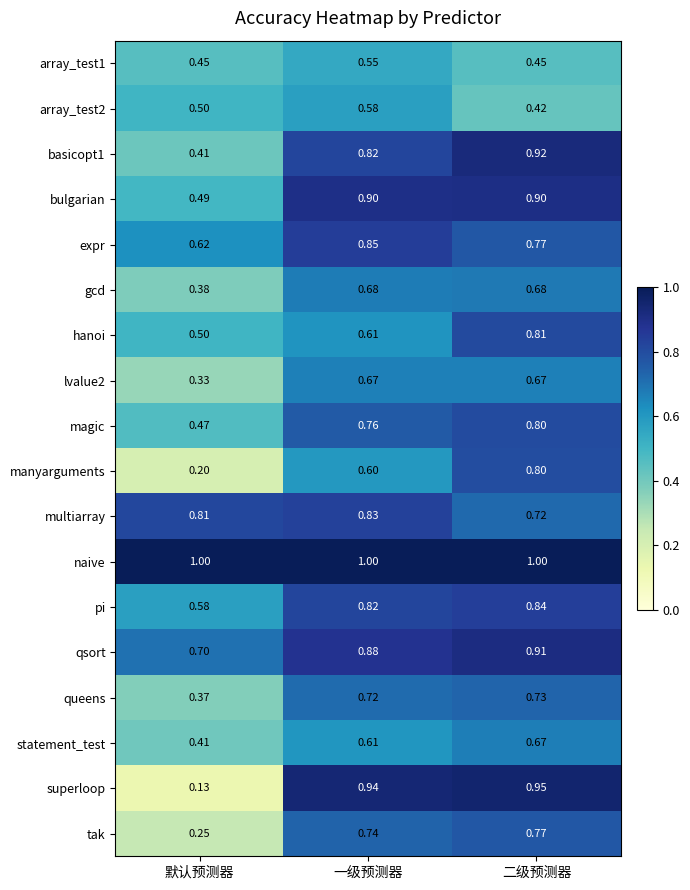

Rank the categories by expr value from lowest to highest.

默认预测器, 二级预测器, 一级预测器